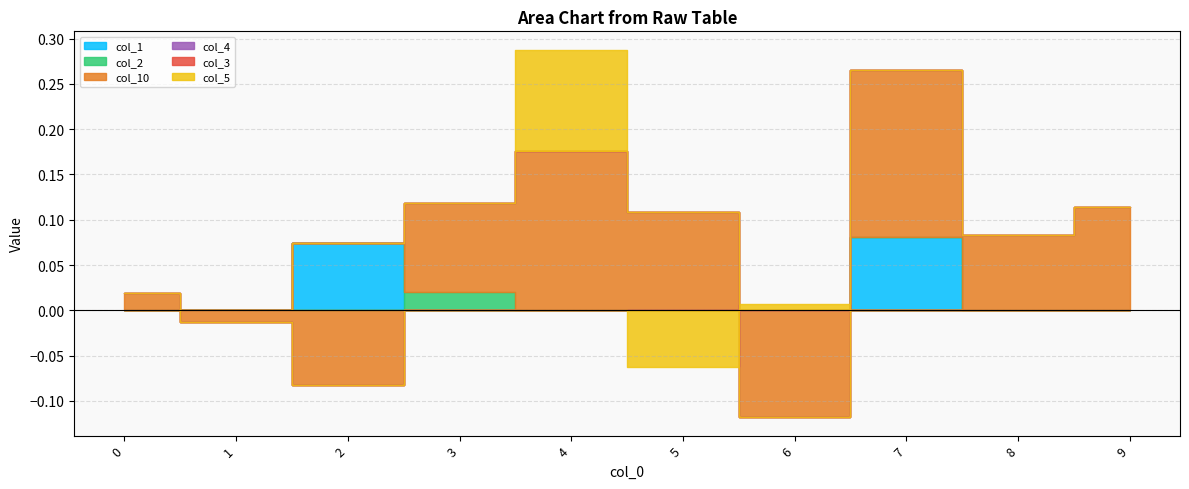

What are all the series names shown in the legend?

col_1, col_2, col_10, col_4, col_3, col_5